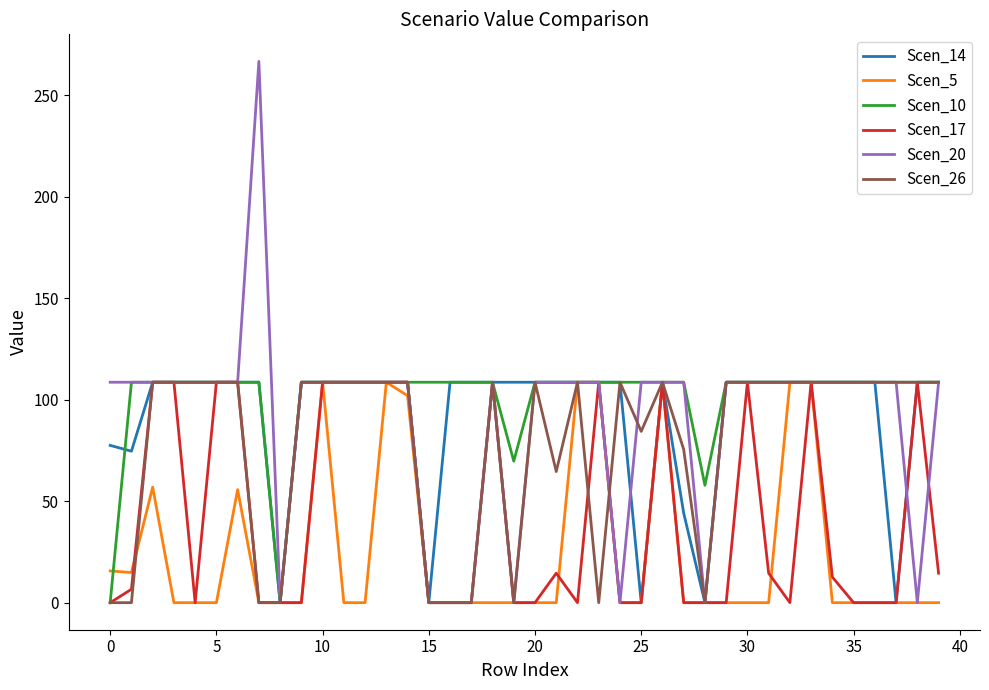

What are all the series names shown in the legend?

Scen_14, Scen_5, Scen_10, Scen_17, Scen_20, Scen_26